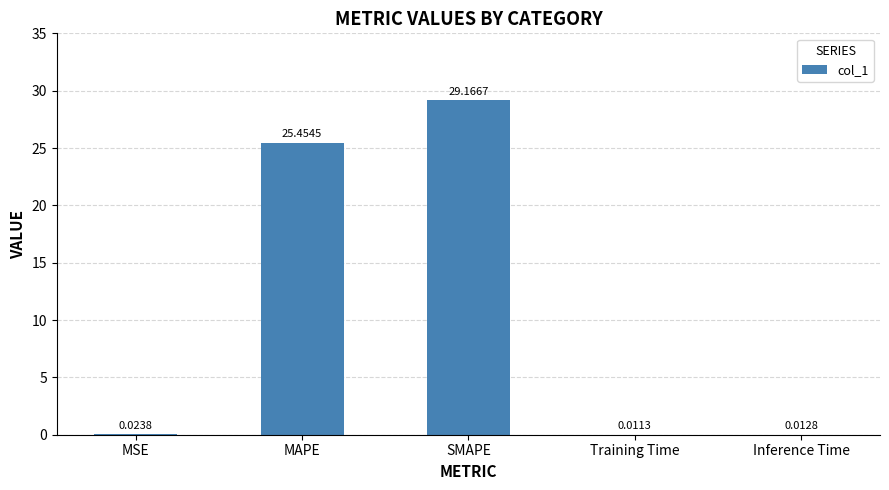

Which category has the highest value across all series?

SMAPE